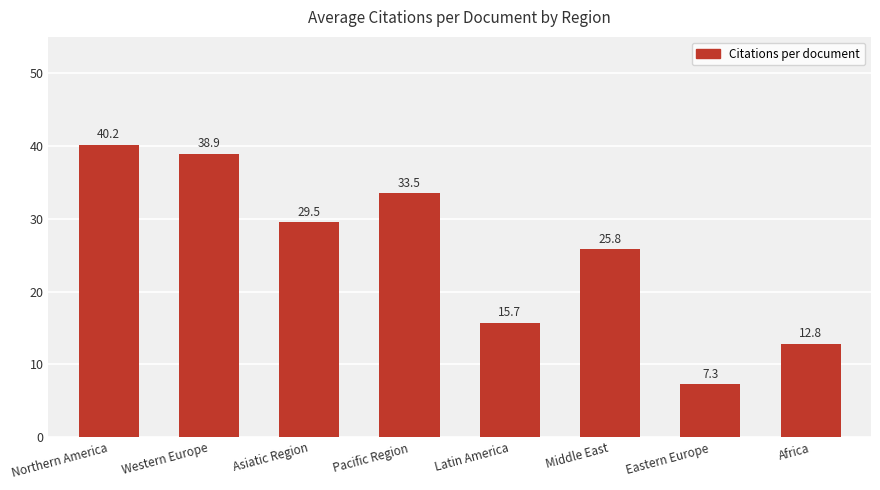

What is the sum of the values at Middle East and Pacific Region?

59.3